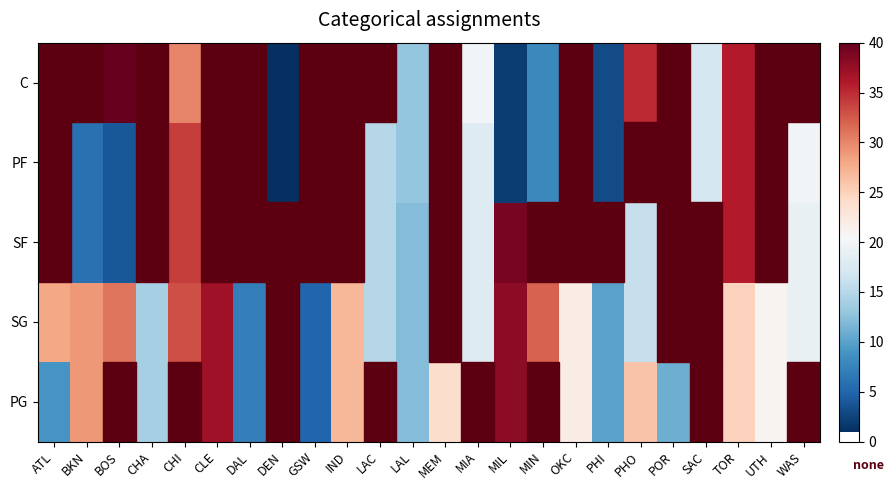

Rank the series by their maximum value, from lowest to highest.

PG, SG, SF, PF, C